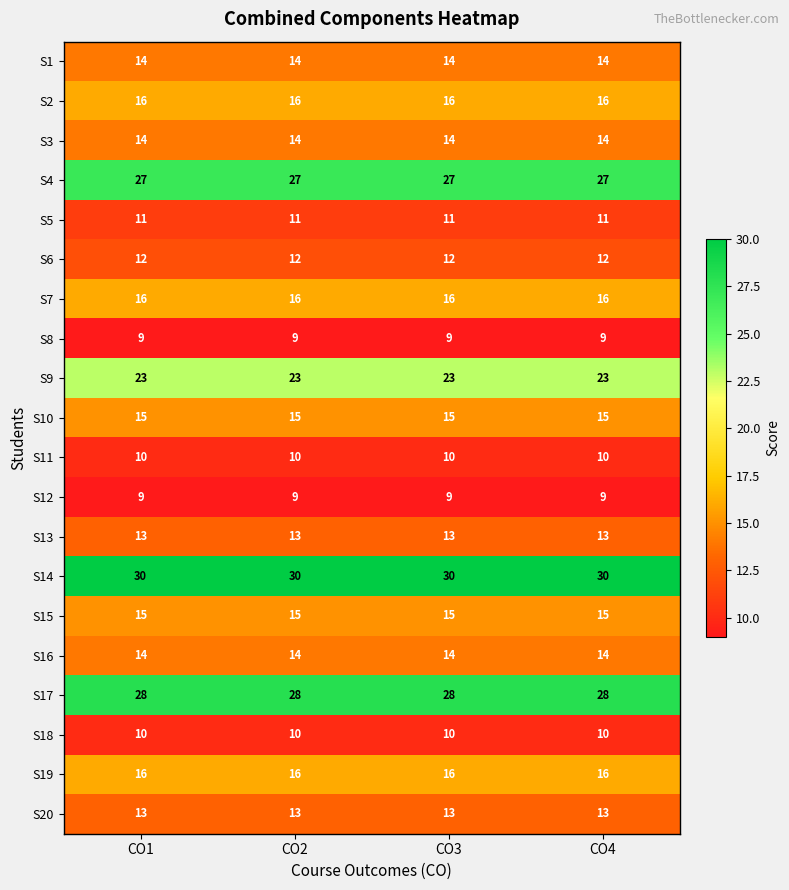

What is the smallest value displayed?

9